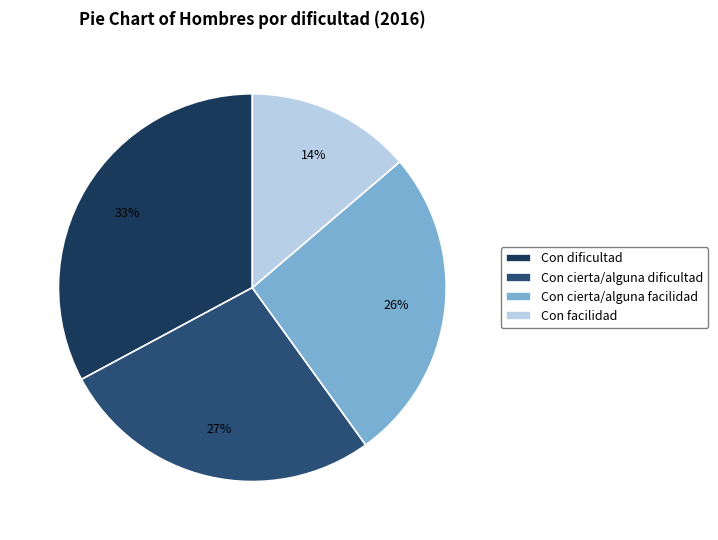

How many segments does this pie chart have?

4